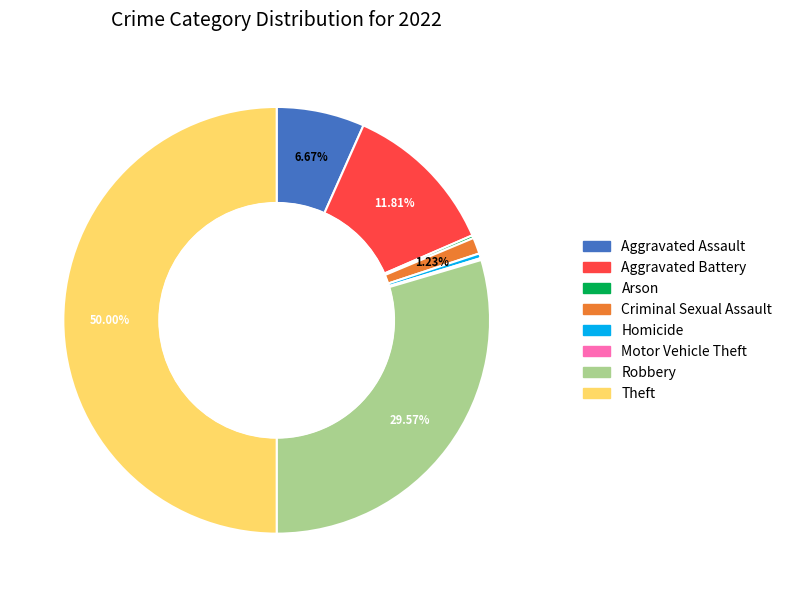

To the nearest percent, what percentage of the pie is Theft?

50%